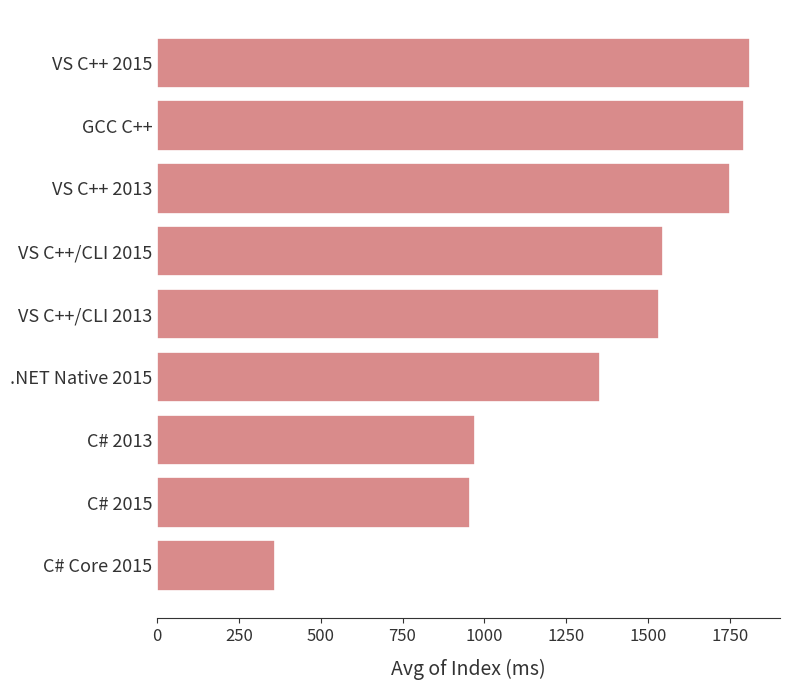

What is the label of the 9th bar from the bottom?

VS C++ 2015